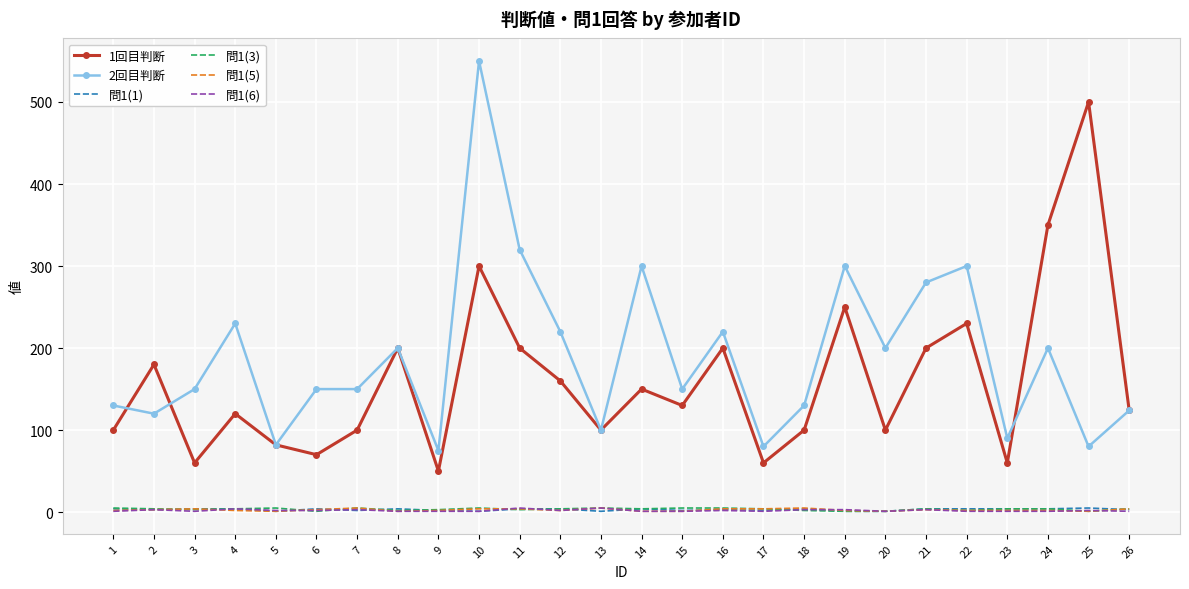

Which category has the highest value across all series?

10